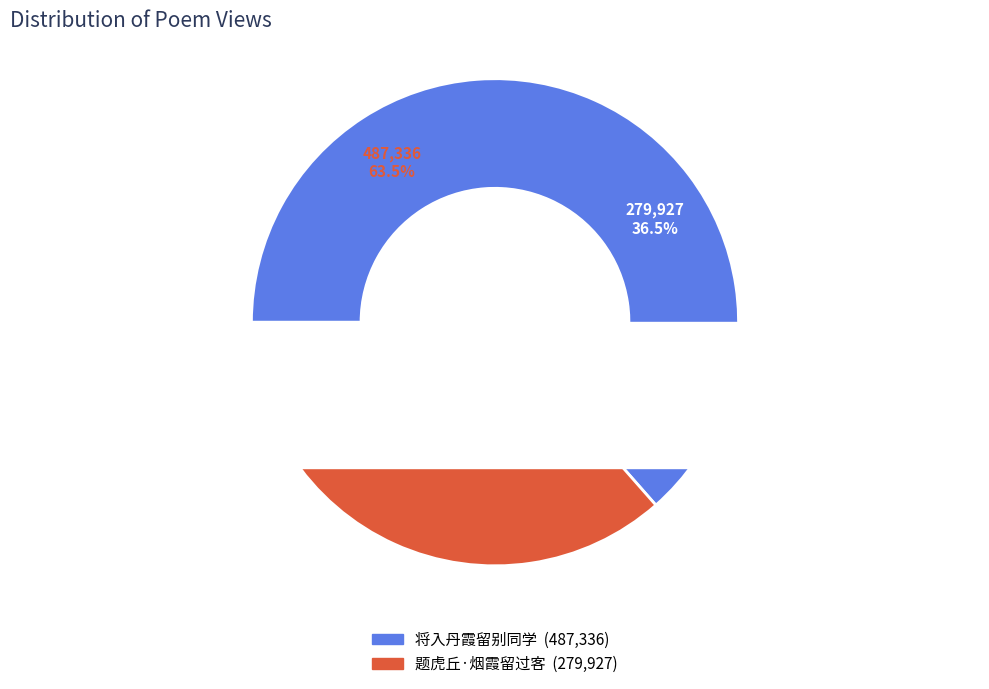

To the nearest percent, what portion does 将入丹霞留别同学 represent?

64%